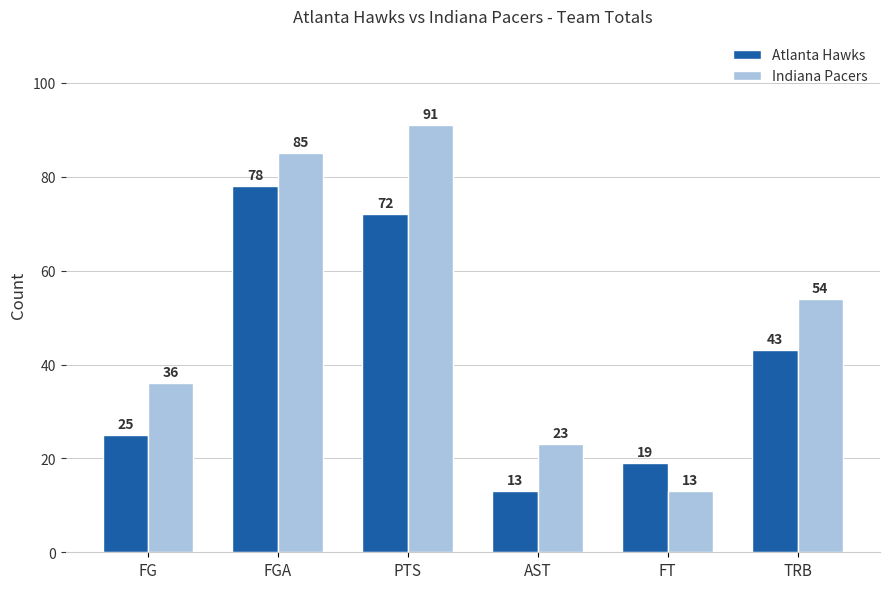

At which label does Atlanta Hawks reach its peak?

FGA